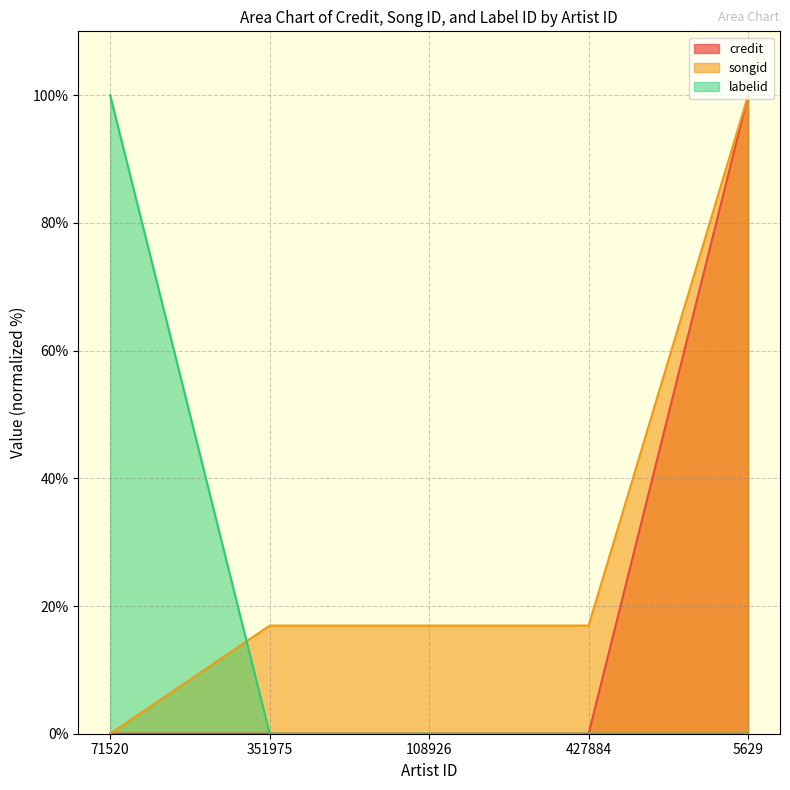

Reading right to left, extract all data points from this chart.

credit: 100.0	0.0	0.0	0.0	0.0
songid: 100.0	16.9	16.9	16.9	0.0
labelid: 0.0	0.0	0.0	0.0	100.0